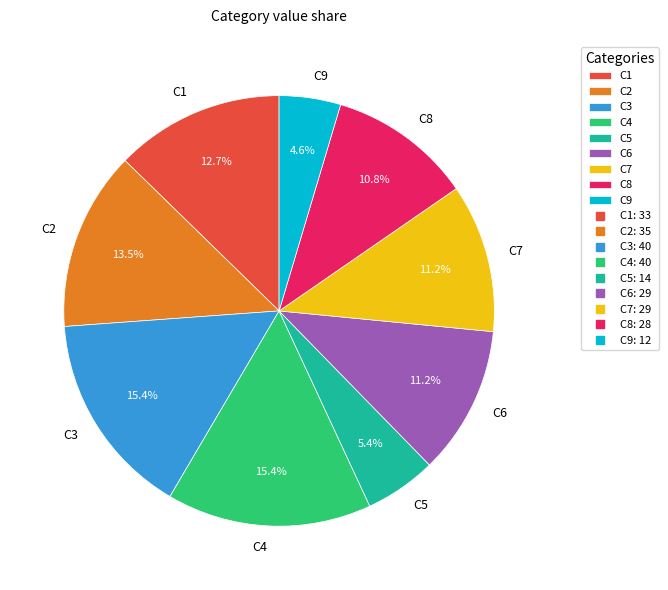

Between C4 and C6, which is larger?

C4